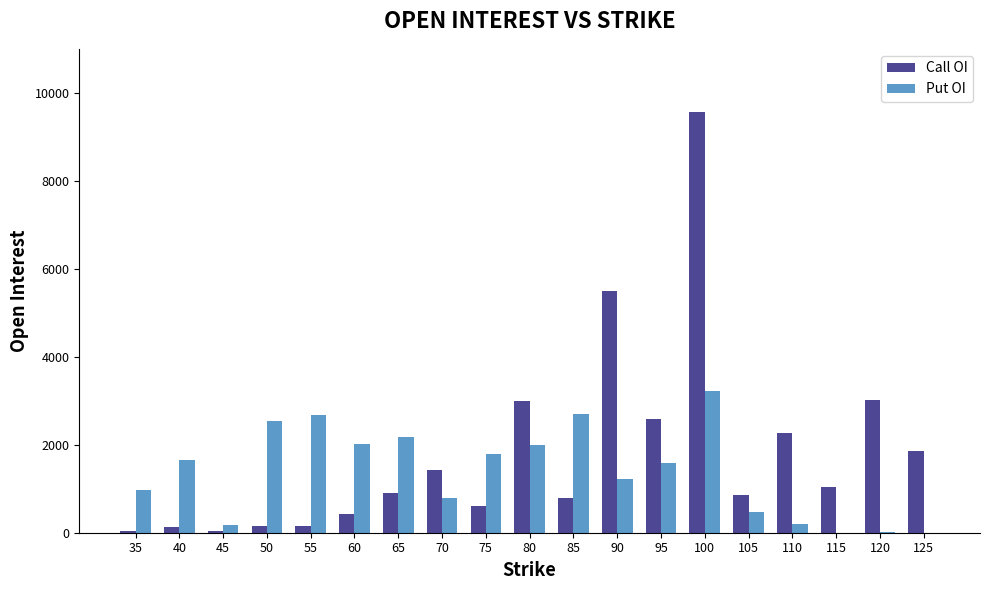

Are the bars grouped side by side (vs. stacked)?

Yes